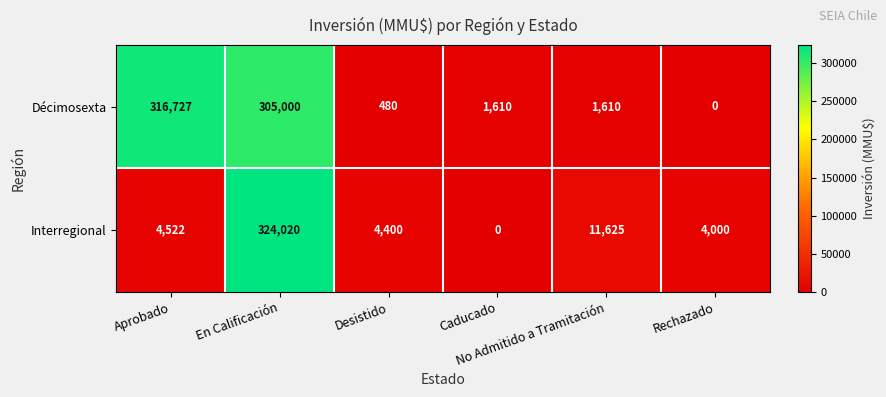

What is the difference between the maximum and second lowest values in the Décimosexta series?

316247